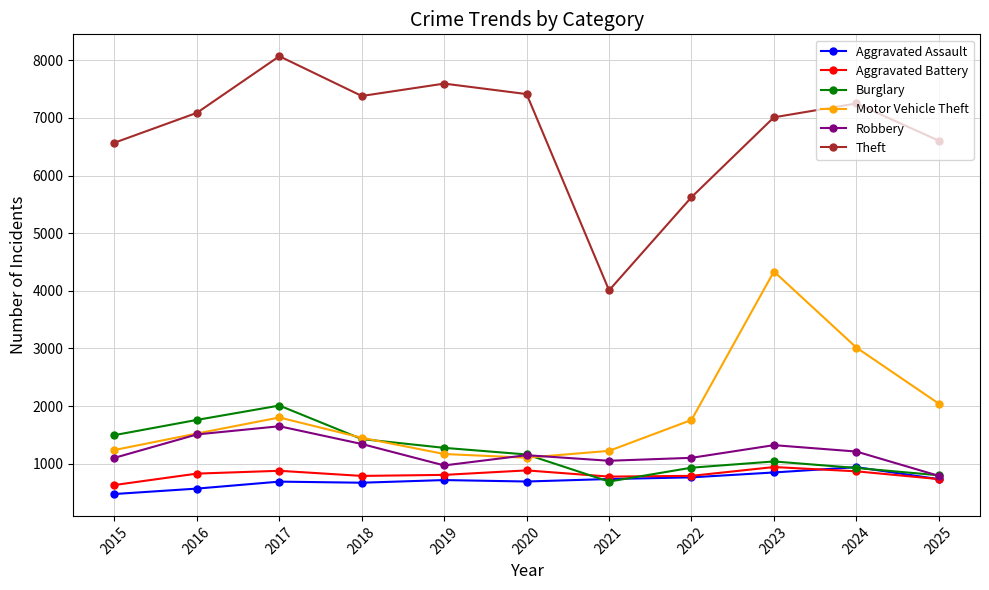

Which series changed the most between 2020 and 2021?

Theft